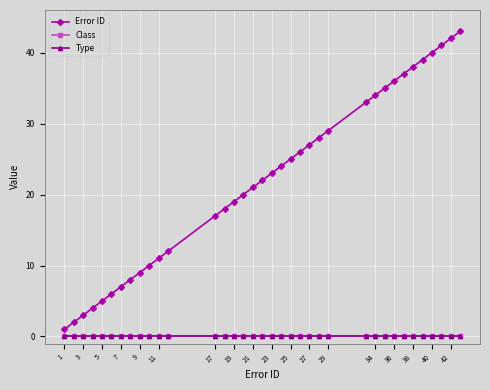

Is this an area chart (filled region under the line)?

No